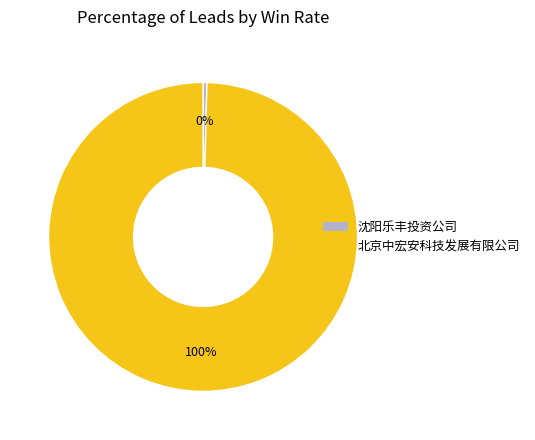

Rank the categories by value from highest to lowest.

北京中宏安科技发展有限公司, 沈阳乐丰投资公司